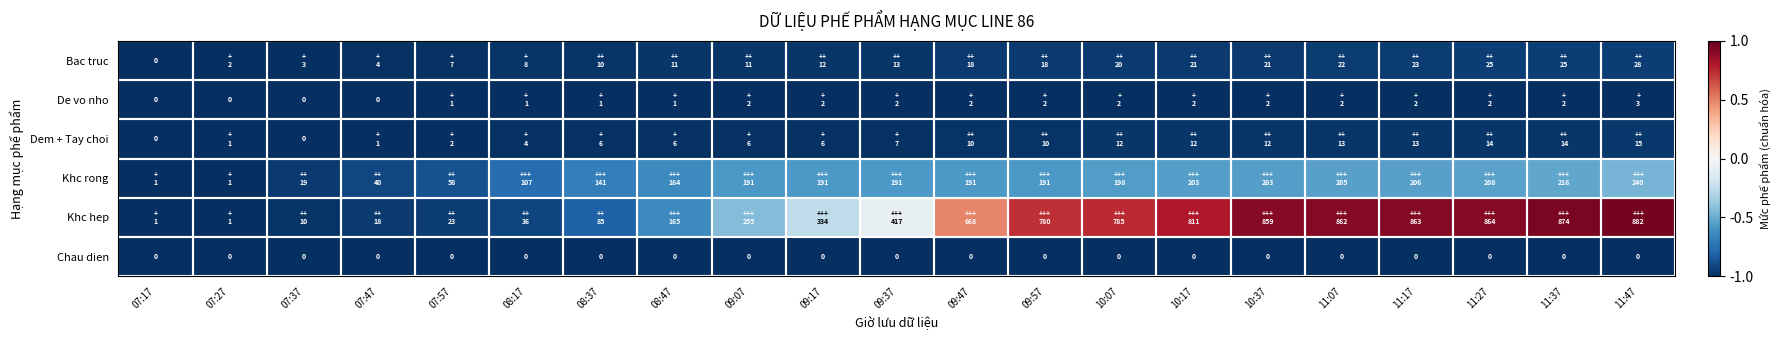

Which series has the widest spread of values?

Khc hep